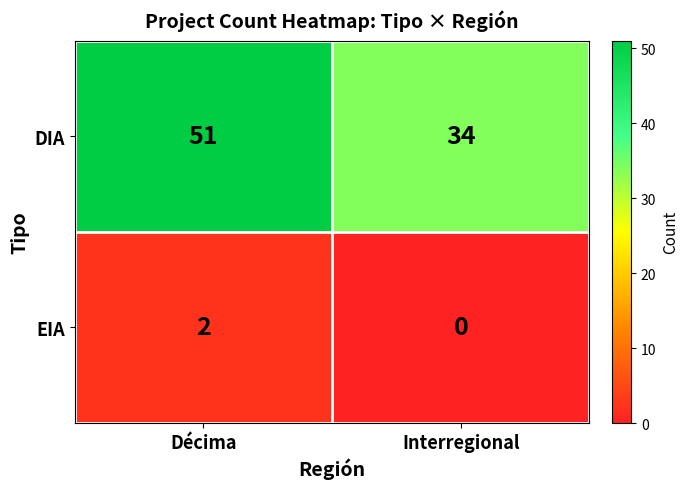

The value of EIA at Interregional is 1. True or false?

False